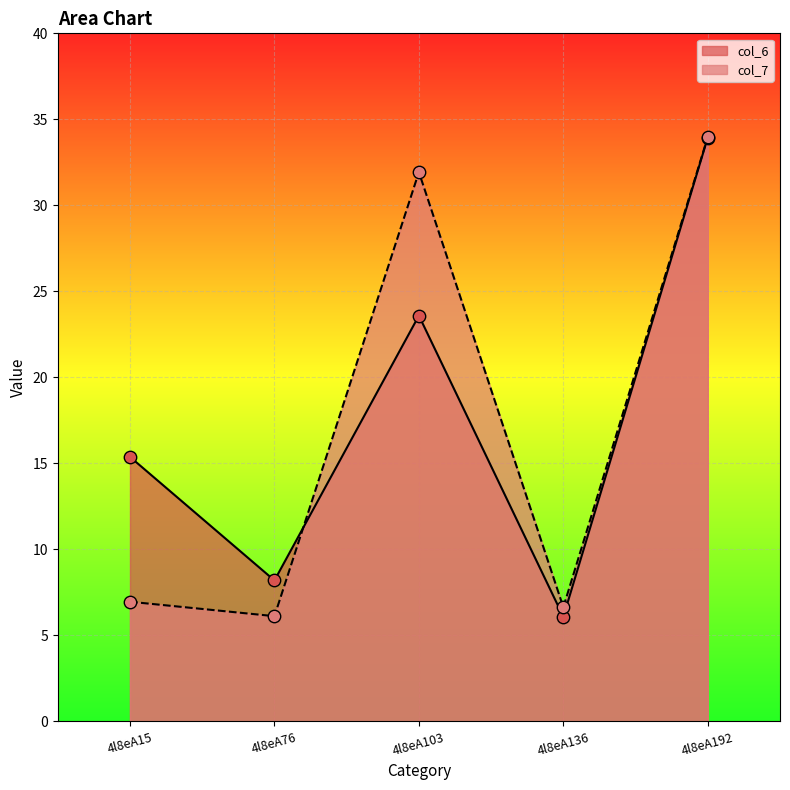

Which series reaches the maximum Y coordinate?

col_7